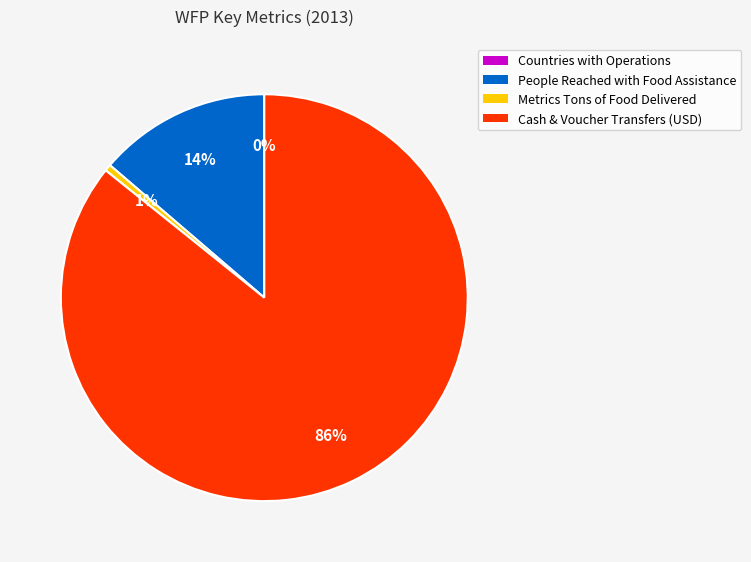

True or false: Cash & Voucher Transfers (USD) accounts for 97% of the total.

False